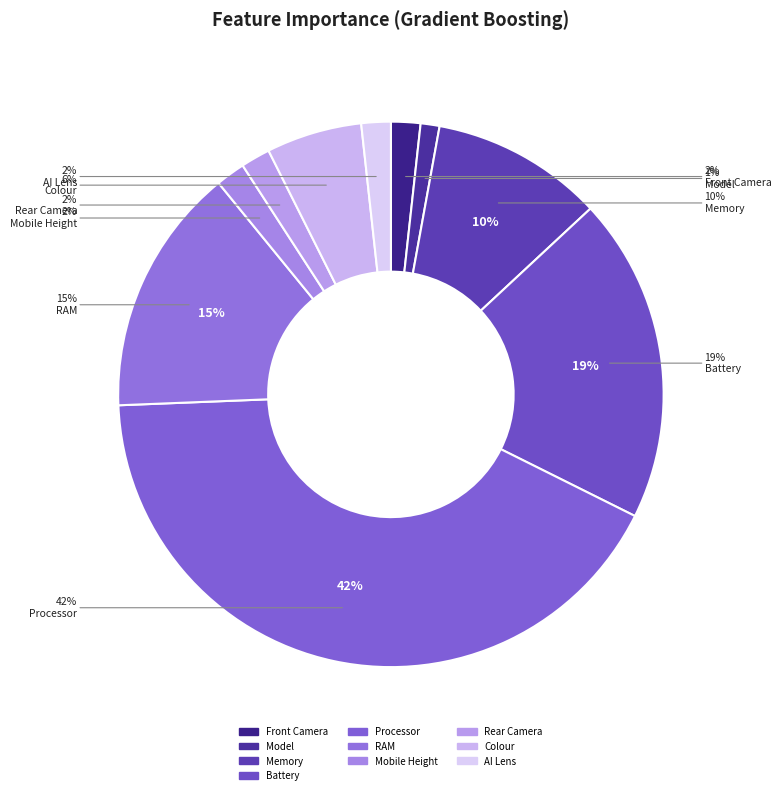

Do Mobile Height and Battery together represent more than half of the pie?

No